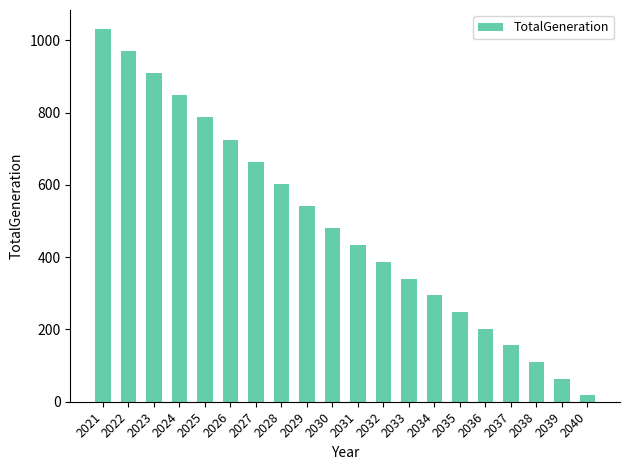

Reading left to right, list all the values displayed in this chart.

2021=1032.5	2022=971.1	2023=909.6	2024=848.2	2025=786.7	2026=725.3	2027=663.8	2028=602.4	2029=540.9	2030=479.5	2031=433.3	2032=387.1	2033=341.0	2034=294.8	2035=248.6	2036=202.4	2037=156.3	2038=110.1	2039=63.9	2040=17.8